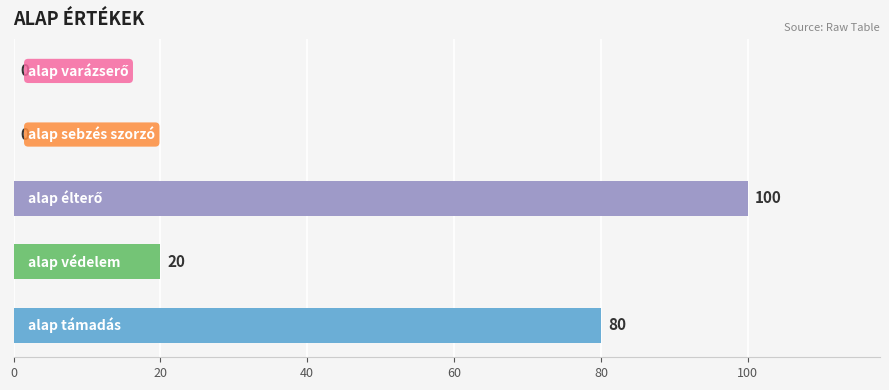

How many values are between 0 and 80?

4